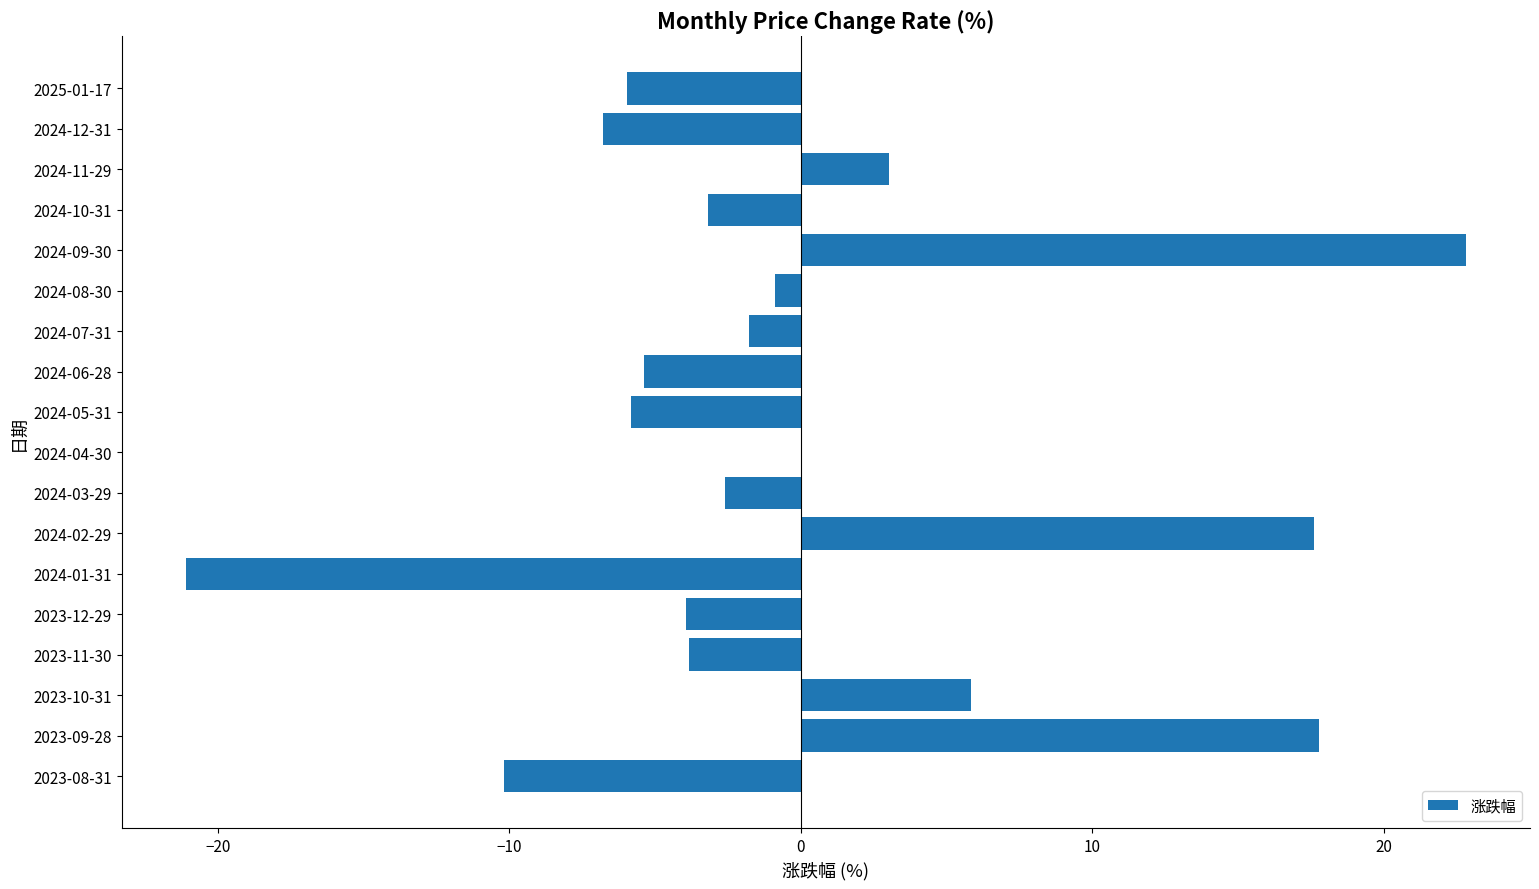

Does the chart contain stacked bars?

No